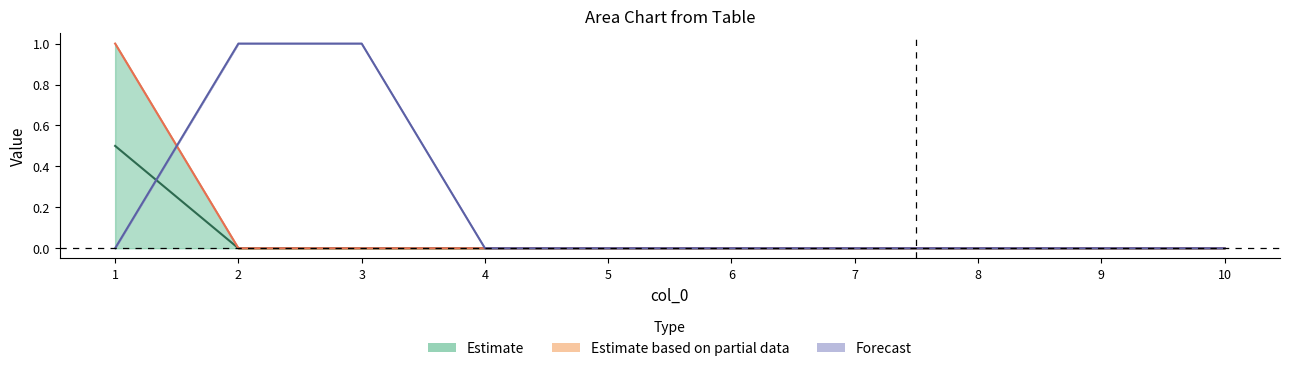

Is it true that 6 equals 0.0 at 9?

True